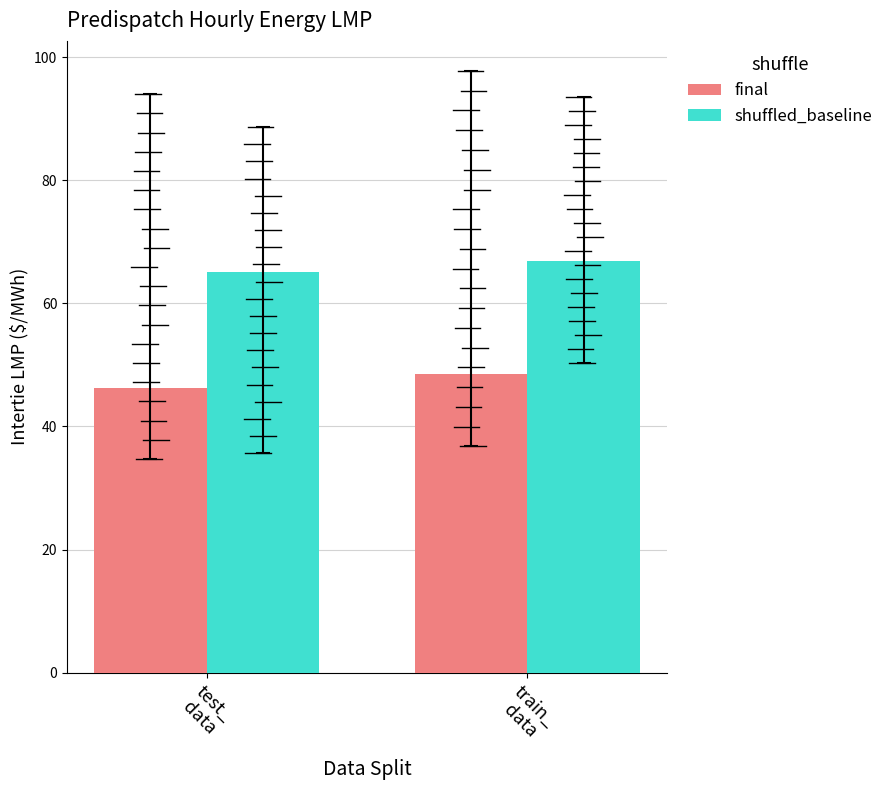

What is the sum of all shuffled_baseline values?

132.1